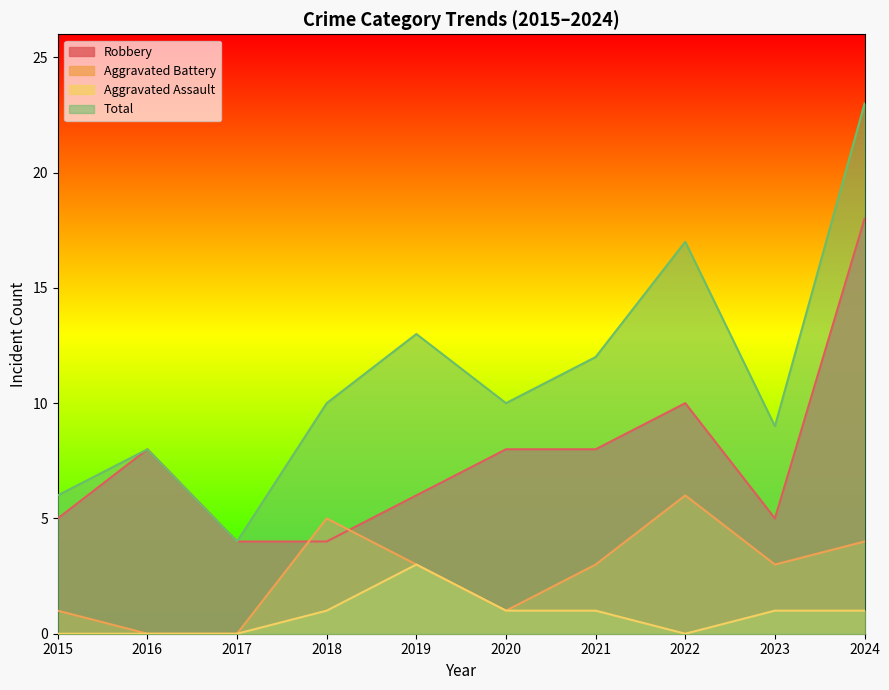

Reading left to right, what are all the values shown in this chart?

Robbery: 2015=5	2016=8	2017=4	2018=4	2019=6	2020=8	2021=8	2022=10	2023=5	2024=18
Aggravated Battery: 2015=1	2016=0	2017=0	2018=5	2019=3	2020=1	2021=3	2022=6	2023=3	2024=4
Aggravated Assault: 2015=0	2016=0	2017=0	2018=1	2019=3	2020=1	2021=1	2022=0	2023=1	2024=1
Total: 2015=6	2016=8	2017=4	2018=10	2019=13	2020=10	2021=12	2022=17	2023=9	2024=23